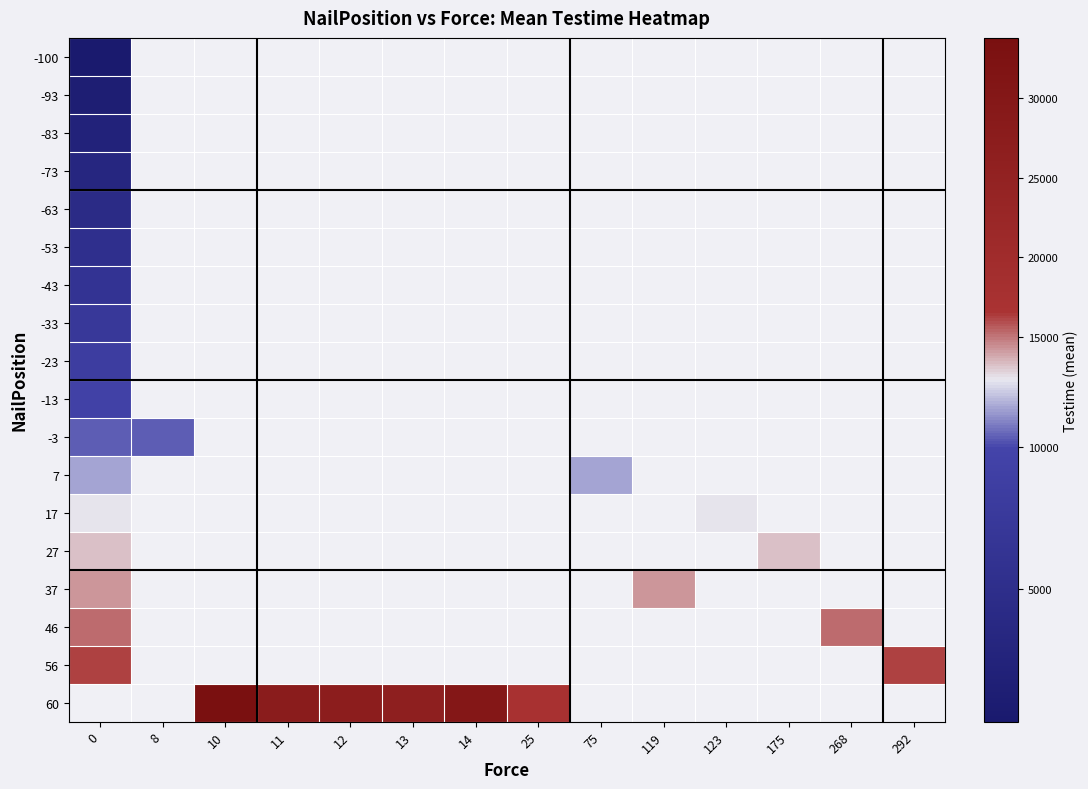

At which label does 60 first exceed 33742?

10